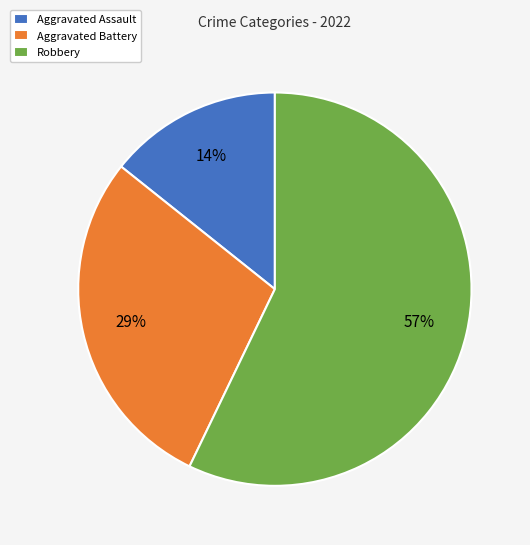

The Aggravated Assault slice represents 27% of the pie. True or false?

False